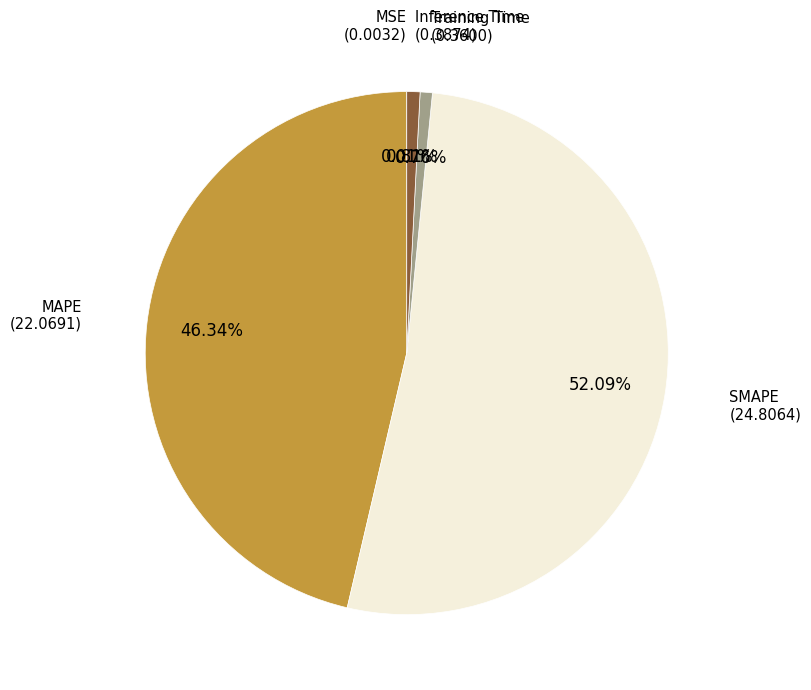

To the nearest percent, what is the difference between the largest and smallest slice percentages?

52%